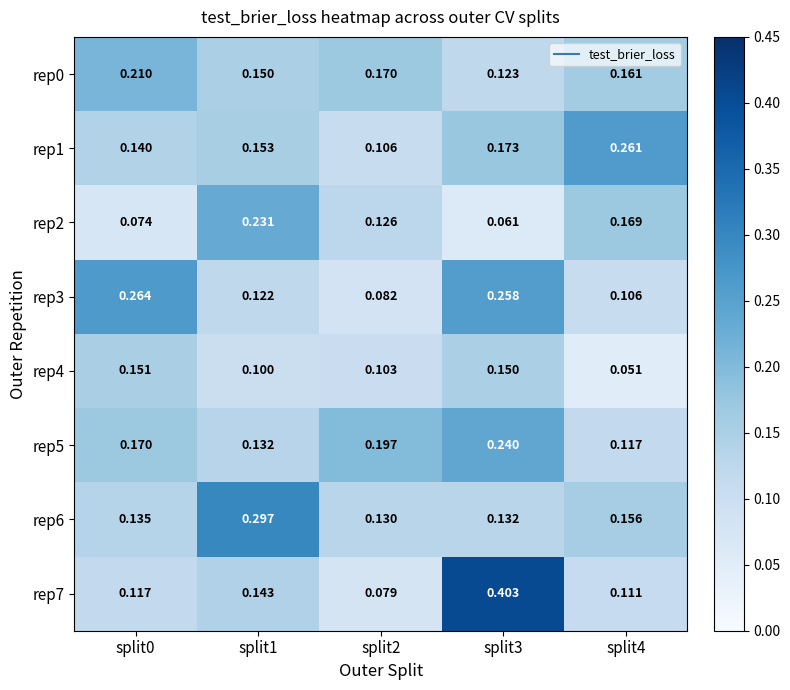

Is the value of rep0 at split2 greater than the value of rep4 at split0?

Yes